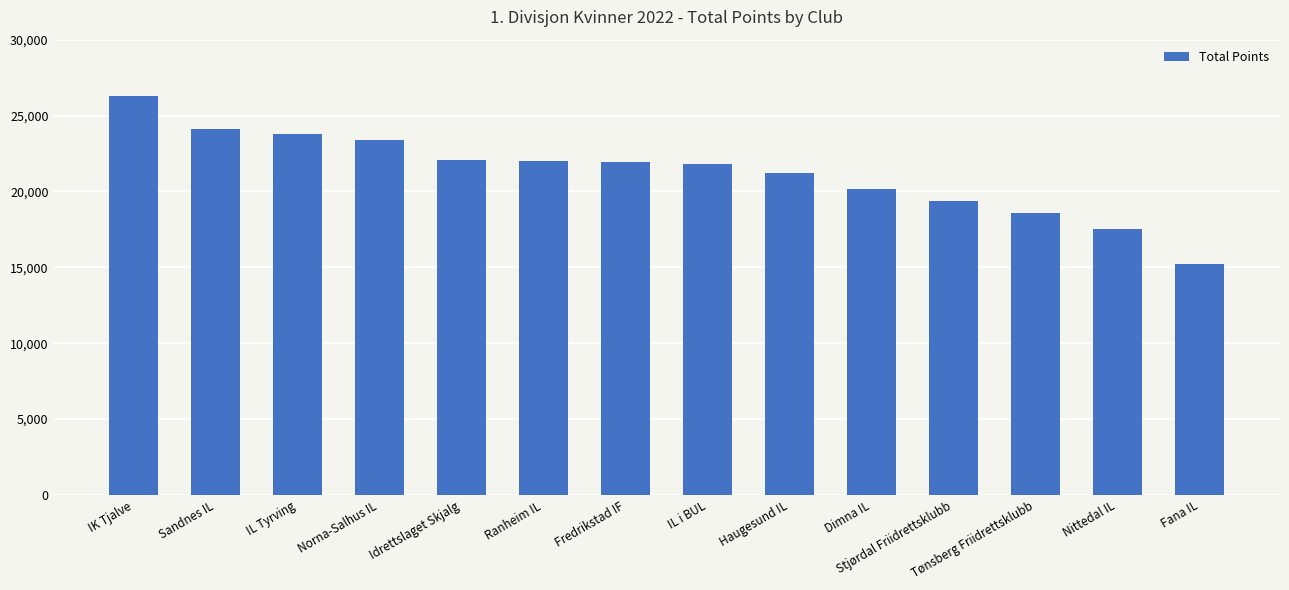

What is the difference between the maximum and second lowest values?

8799